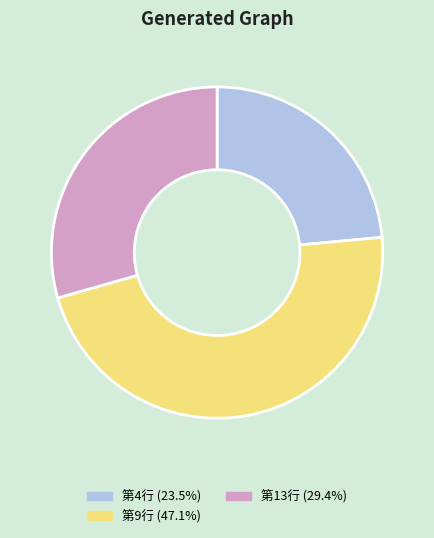

Approximately how many times larger is the value at 第13行 (29.4%) compared to 第4行 (23.5%)?

1.2